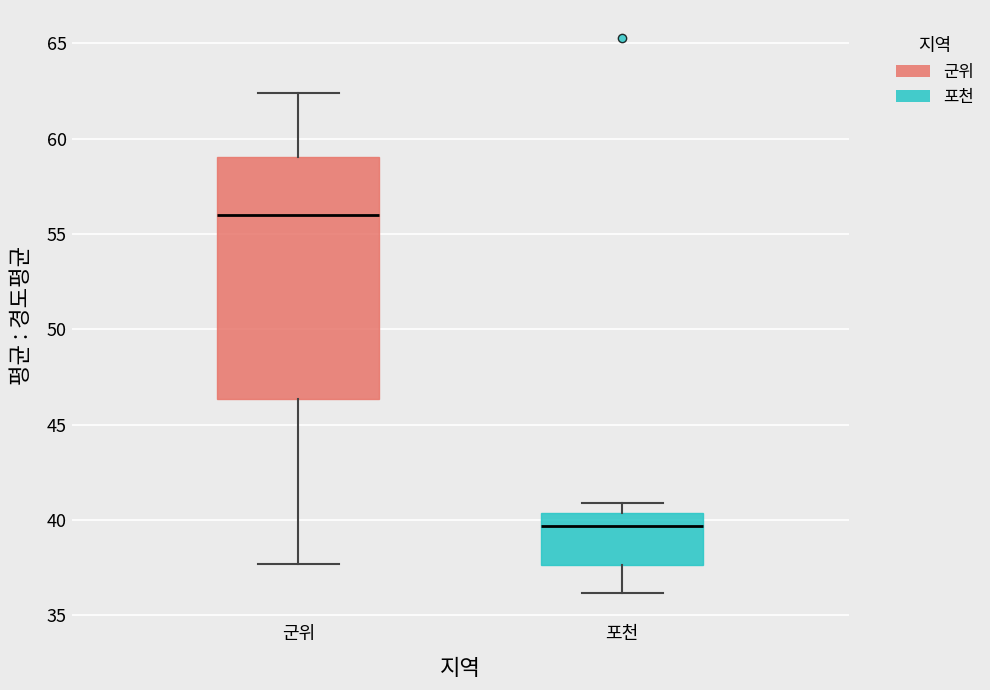

Where does the lower whisker of the box for 포천 end on the y-axis? The values are not printed on the chart, so give them approximately, as read against the axis.

36.0